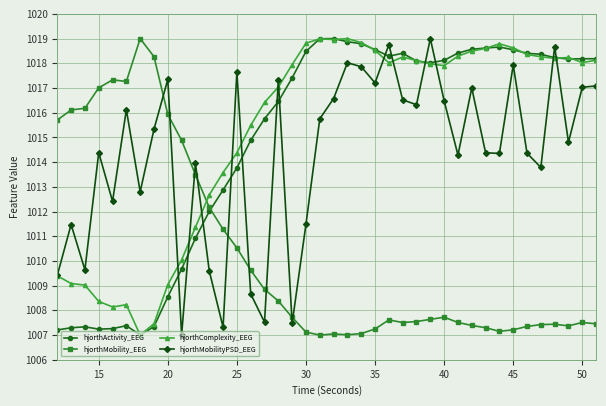

What is the smallest value displayed?

1007.0